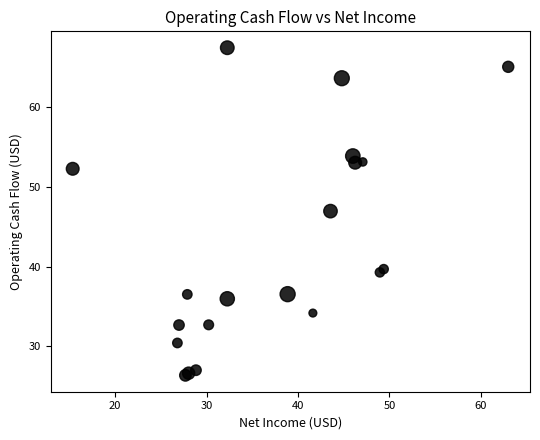

What Y value in the scatter plot is closest to 46?

47.0